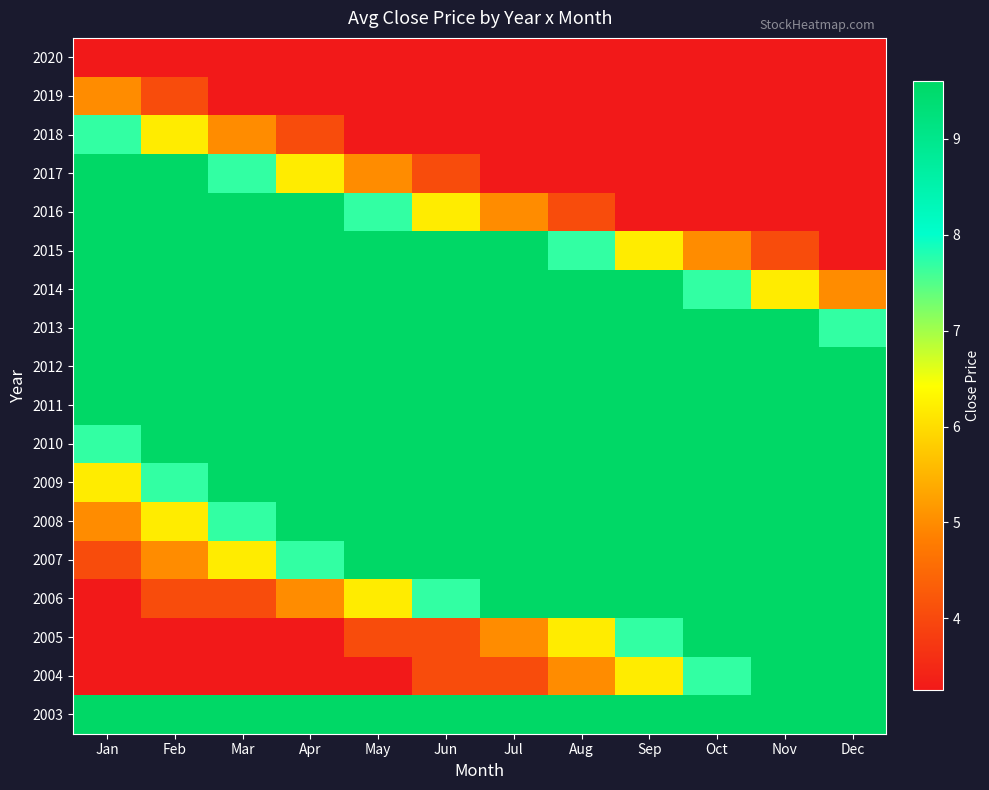

How many distinct data groups are displayed?

18